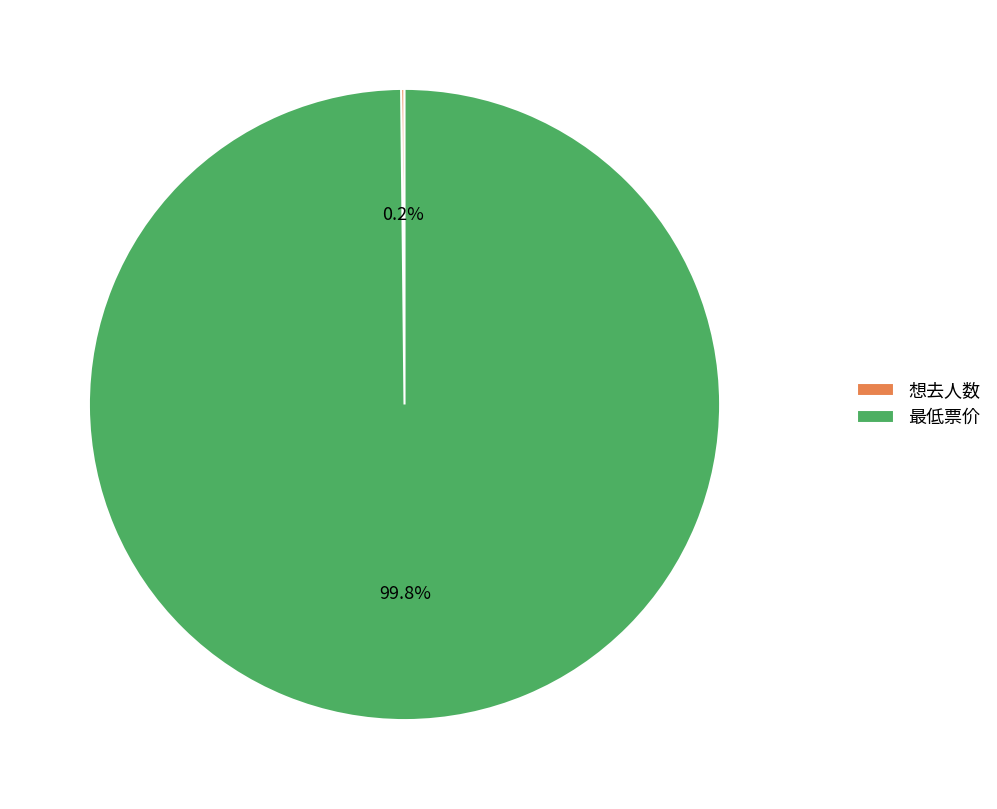

Which category has the biggest portion of the pie?

最低票价